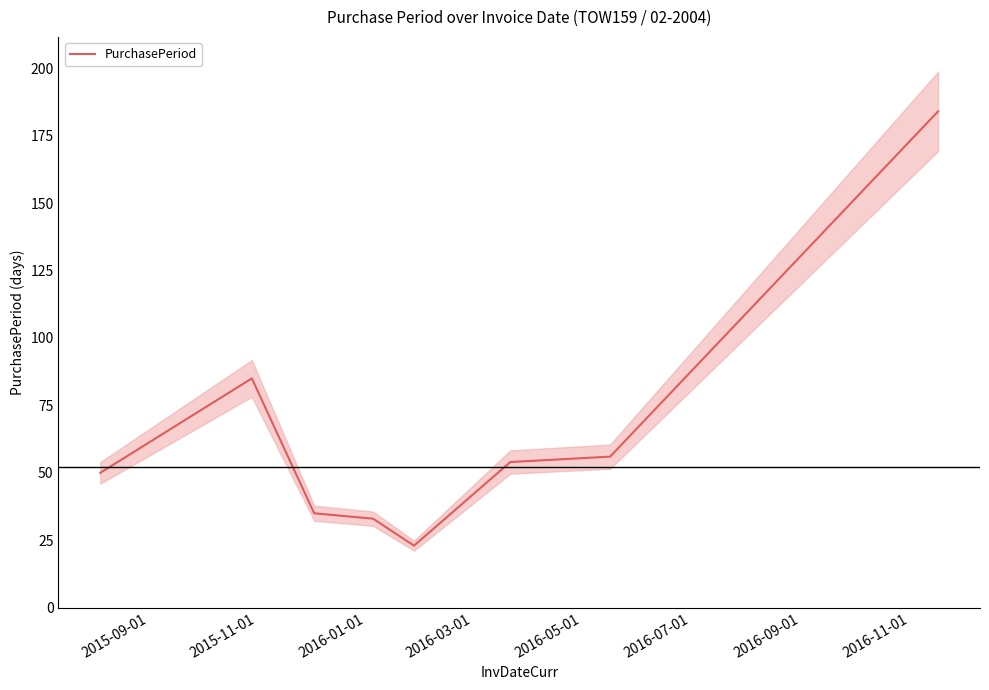

What is the lowest value of the PurchasePeriod series?

23